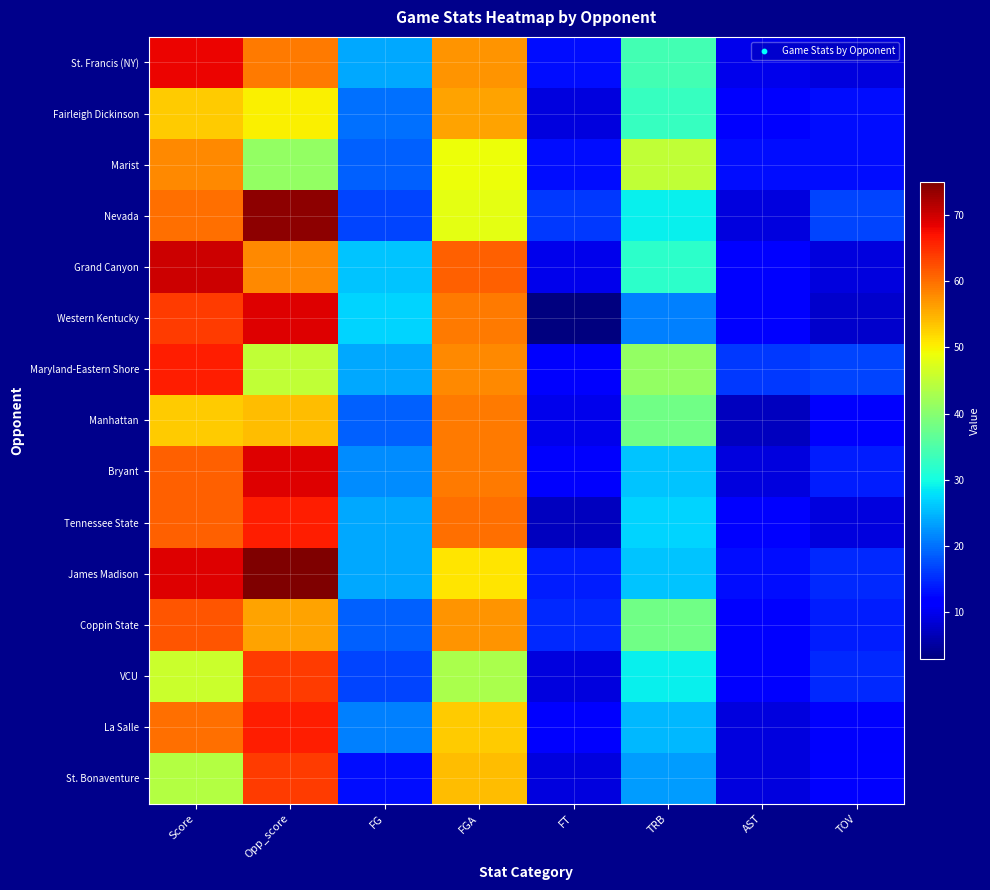

Reading left to right, what are all the values shown in this chart?

St. Francis (NY): Score=68	Opp_score=59	FG=24	FGA=57	FT=13	TRB=34	AST=10	TOV=9
Fairleigh Dickinson: Score=53	Opp_score=50	FG=20	FGA=56	FT=9	TRB=33	AST=12	TOV=13
Marist: Score=58	Opp_score=41	FG=19	FGA=49	FT=13	TRB=45	AST=13	TOV=13
Nevada: Score=60	Opp_score=74	FG=17	FGA=48	FT=16	TRB=29	AST=9	TOV=17
Grand Canyon: Score=70	Opp_score=58	FG=26	FGA=61	FT=10	TRB=32	AST=12	TOV=9
Western Kentucky: Score=64	Opp_score=69	FG=27	FGA=59	FT=3	TRB=21	AST=12	TOV=8
Maryland-Eastern Shore: Score=66	Opp_score=45	FG=24	FGA=58	FT=11	TRB=41	AST=16	TOV=17
Manhattan: Score=53	Opp_score=54	FG=19	FGA=59	FT=10	TRB=38	AST=7	TOV=12
Bryant: Score=61	Opp_score=69	FG=22	FGA=59	FT=11	TRB=26	AST=9	TOV=14
Tennessee State: Score=61	Opp_score=66	FG=24	FGA=60	FT=7	TRB=27	AST=12	TOV=9
James Madison: Score=69	Opp_score=75	FG=24	FGA=51	FT=14	TRB=26	AST=13	TOV=15
Coppin State: Score=62	Opp_score=56	FG=19	FGA=57	FT=15	TRB=38	AST=12	TOV=14
VCU: Score=46	Opp_score=64	FG=17	FGA=43	FT=9	TRB=29	AST=12	TOV=15
La Salle: Score=60	Opp_score=66	FG=21	FGA=53	FT=12	TRB=25	AST=9	TOV=11
St. Bonaventure: Score=44	Opp_score=64	FG=13	FGA=54	FT=9	TRB=23	AST=9	TOV=12